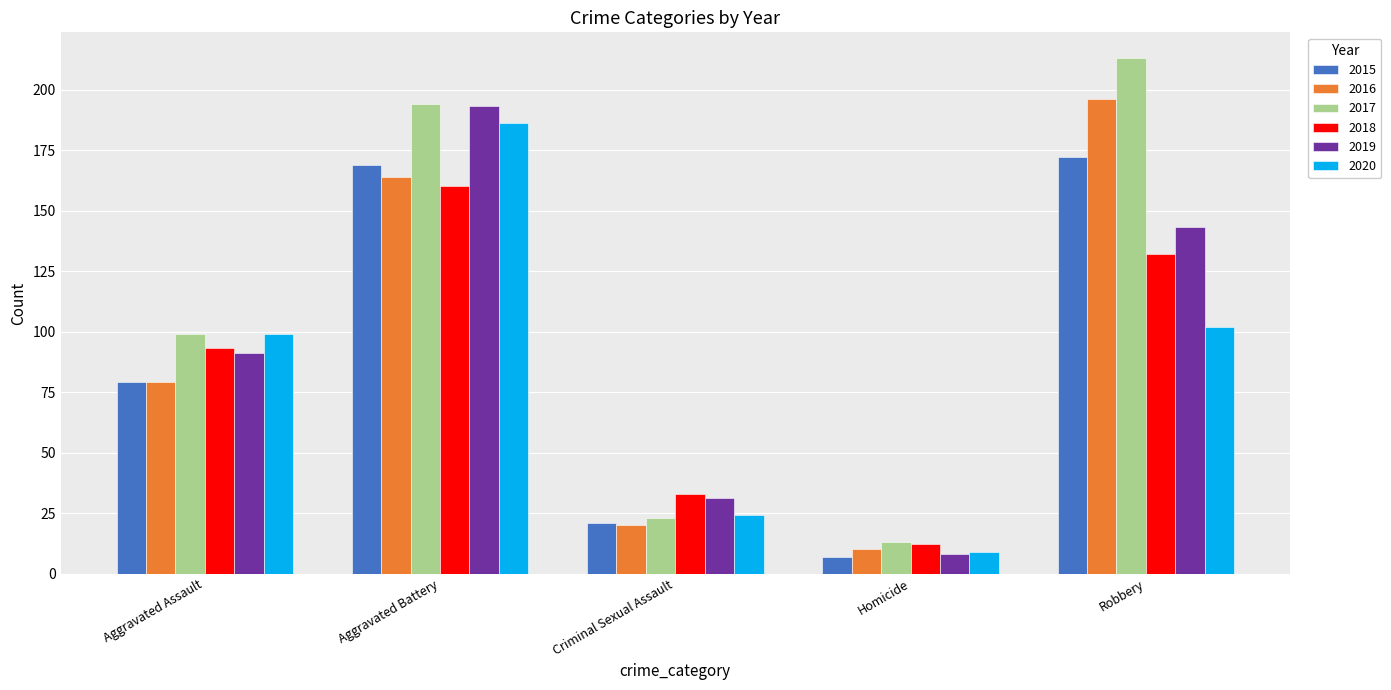

The value of 2017 at Criminal Sexual Assault is 32. True or false?

False